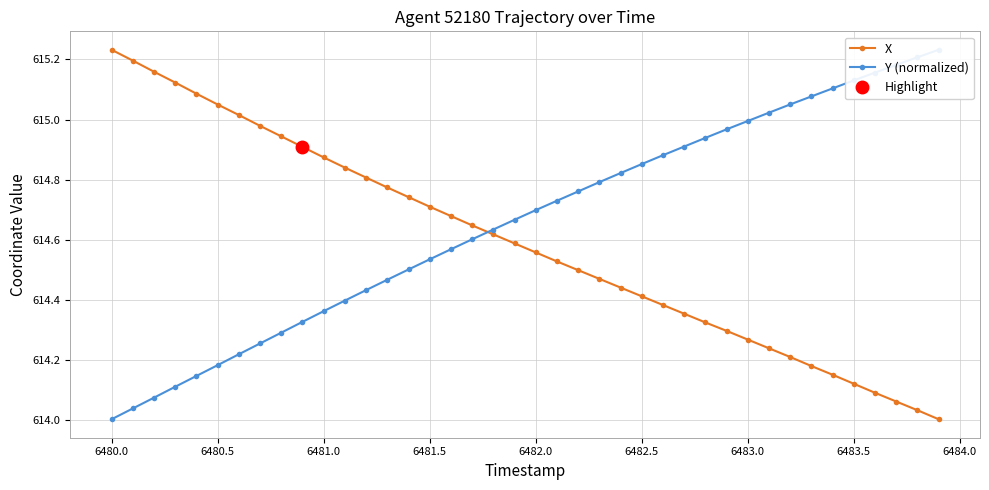

True or false: X has a value of 614.7 at 6481.5.

True